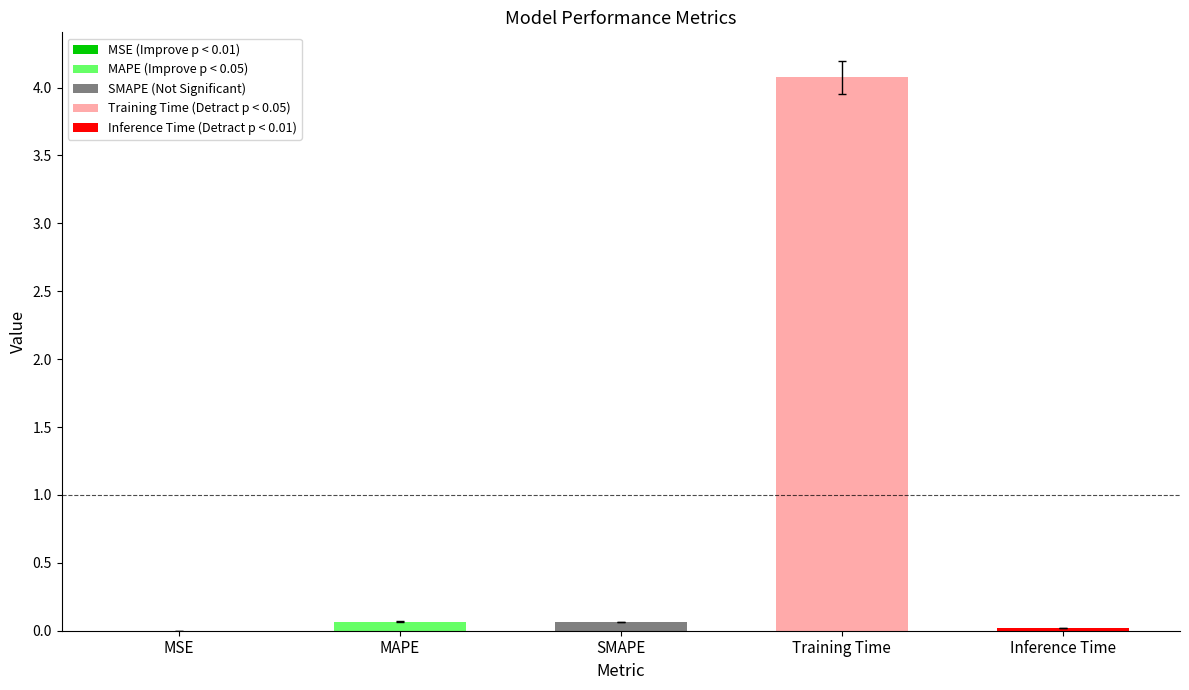

The value at Training Time is 4.1. True or false?

True